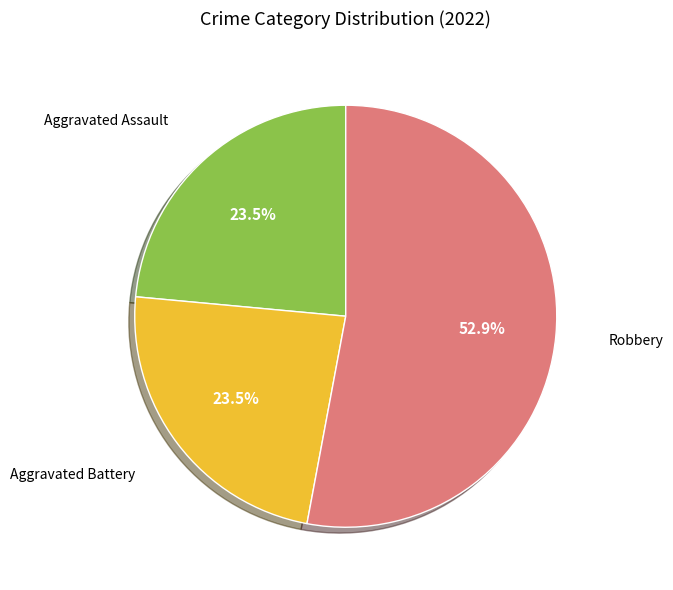

Count the number of slices in the pie.

3